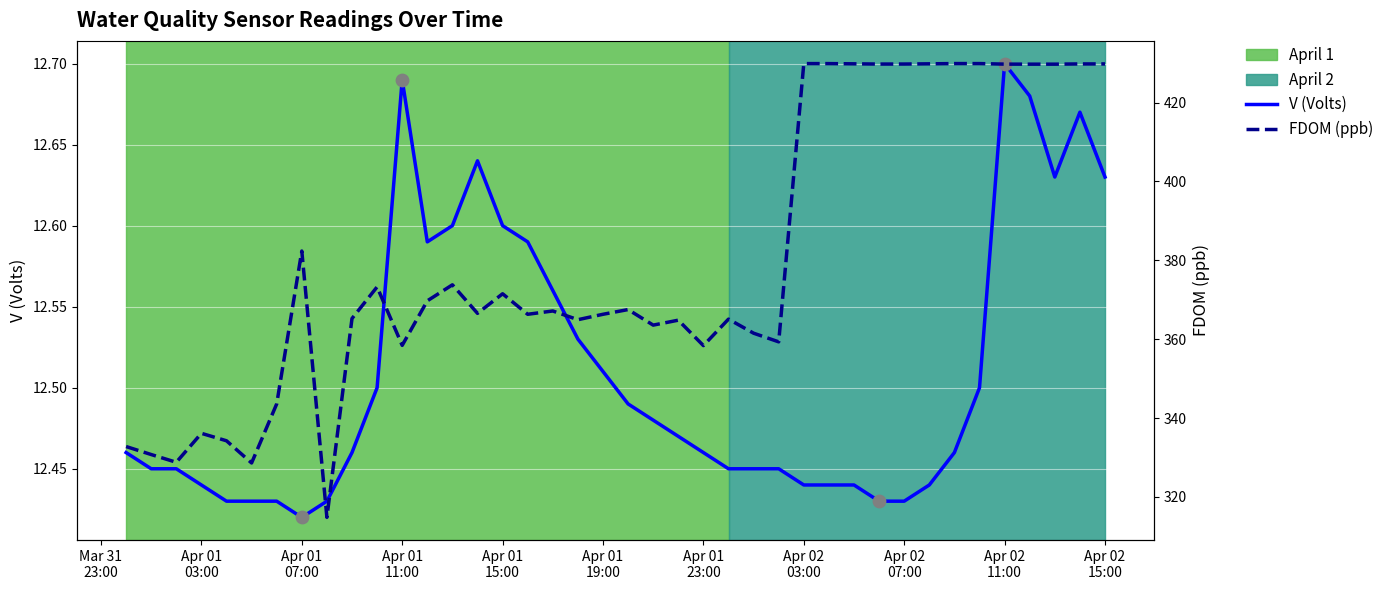

Which series reaches the maximum Y coordinate?

FDOM (ppb)